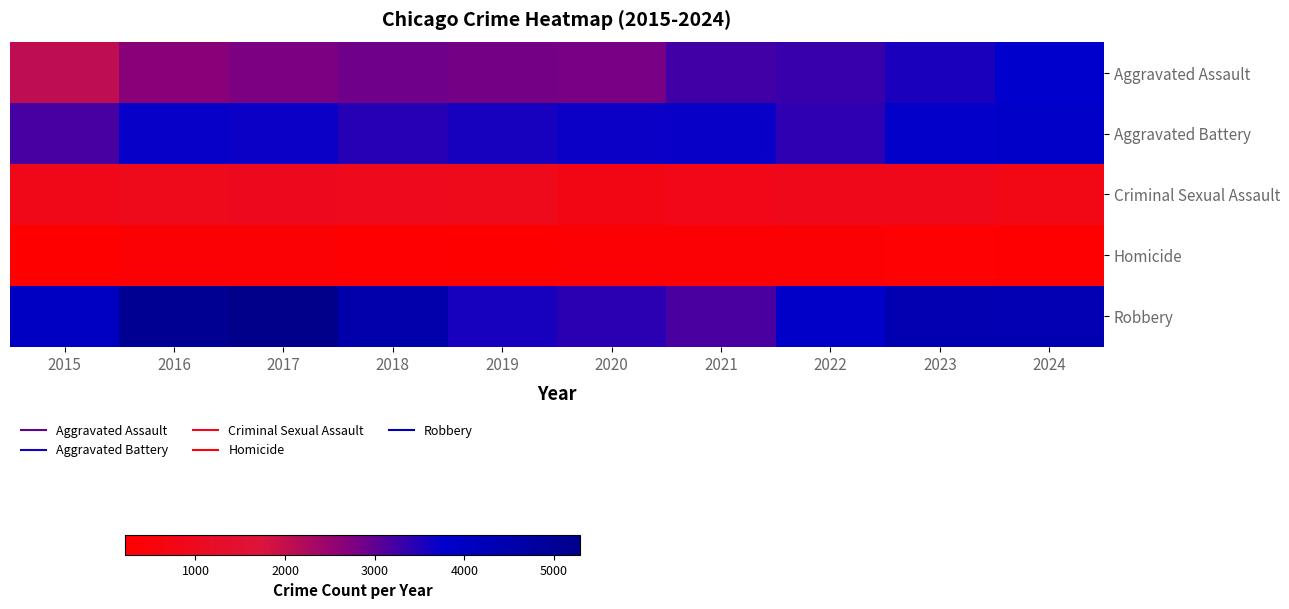

What is the smallest value displayed?

214